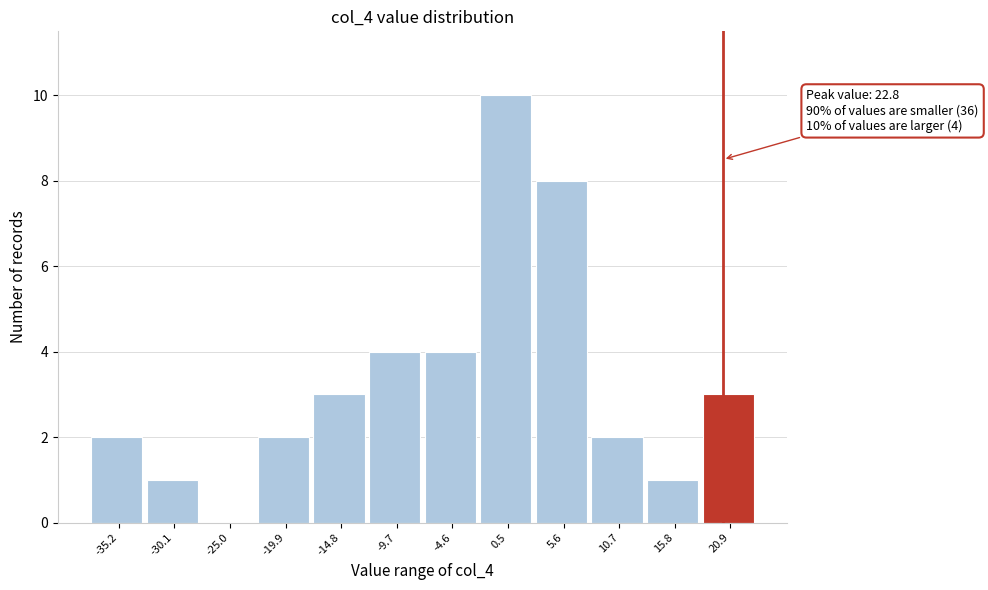

Reading left to right, what are all the values shown in this chart?

-35.2=2	-30.1=1	-25.0=0	-19.9=2	-14.8=3	-9.7=4	-4.6=4	0.5=10	5.6=8	10.7=2	15.8=1	20.9=3